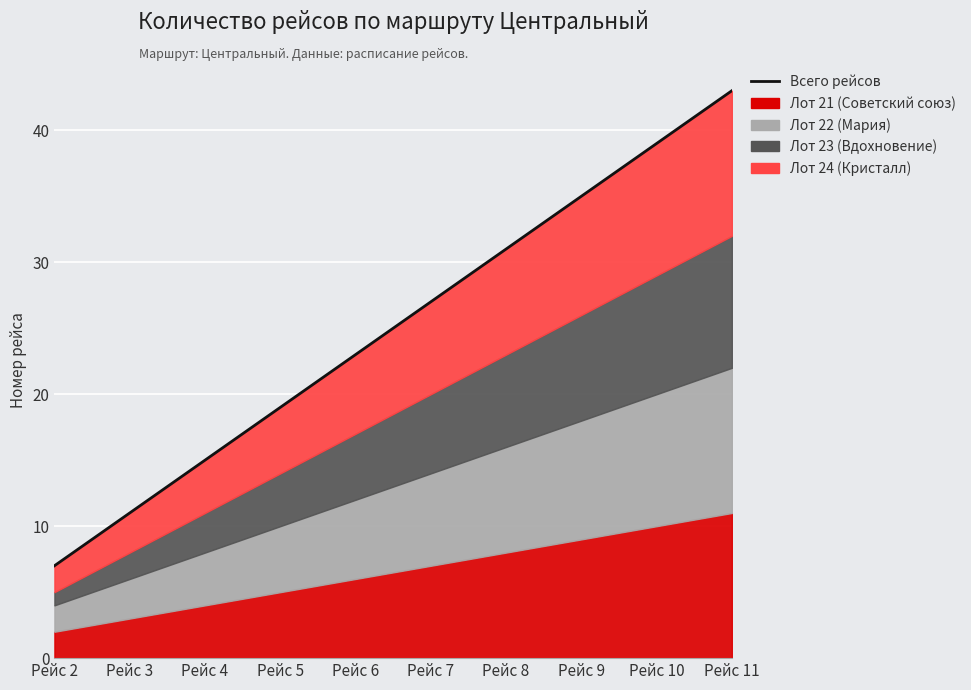

Rank the categories by value from highest to lowest.

Рейс 11, Рейс 10, Рейс 9, Рейс 8, Рейс 7, Рейс 6, Рейс 5, Рейс 4, Рейс 3, Рейс 2